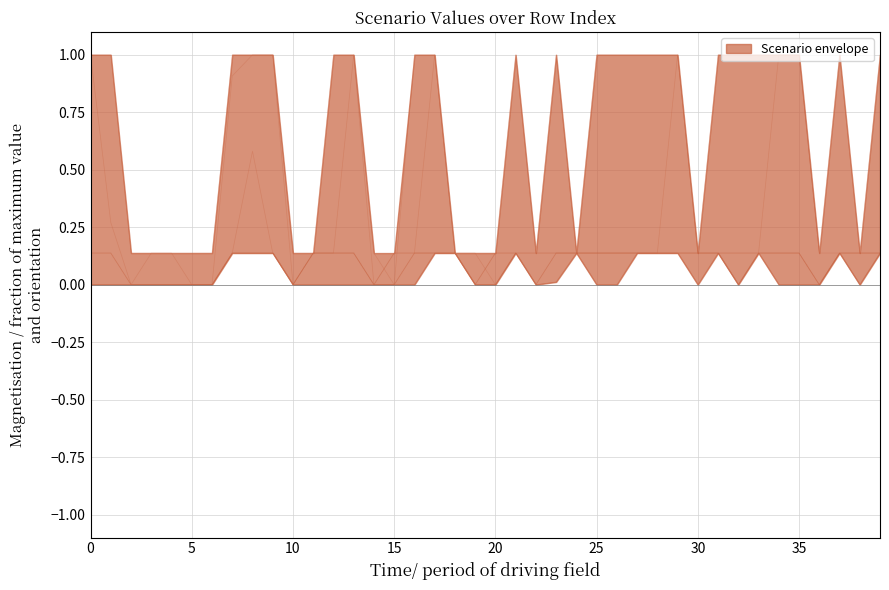

True or false: Scen_4 and Scen_20 intersect in this chart.

False